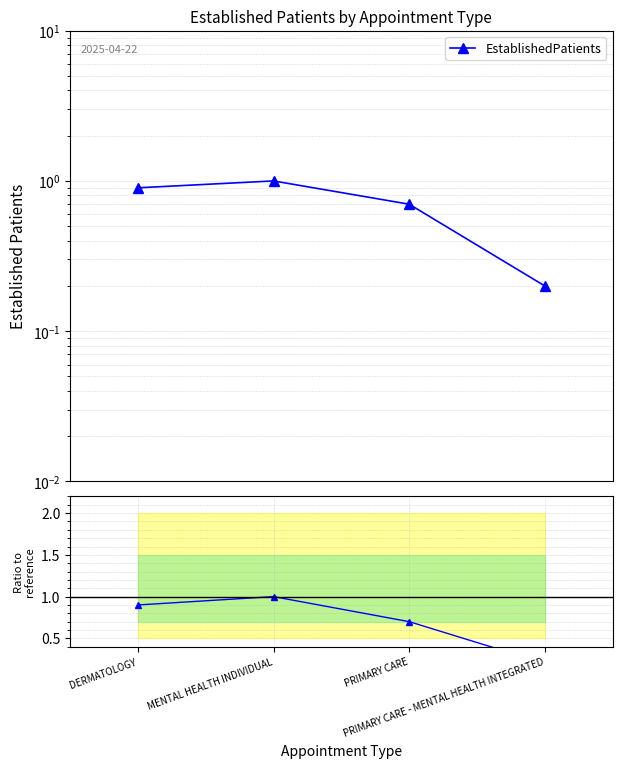

What is the sum of the EstablishedPatients values at DERMATOLOGY and MENTAL HEALTH INDIVIDUAL?

1.9